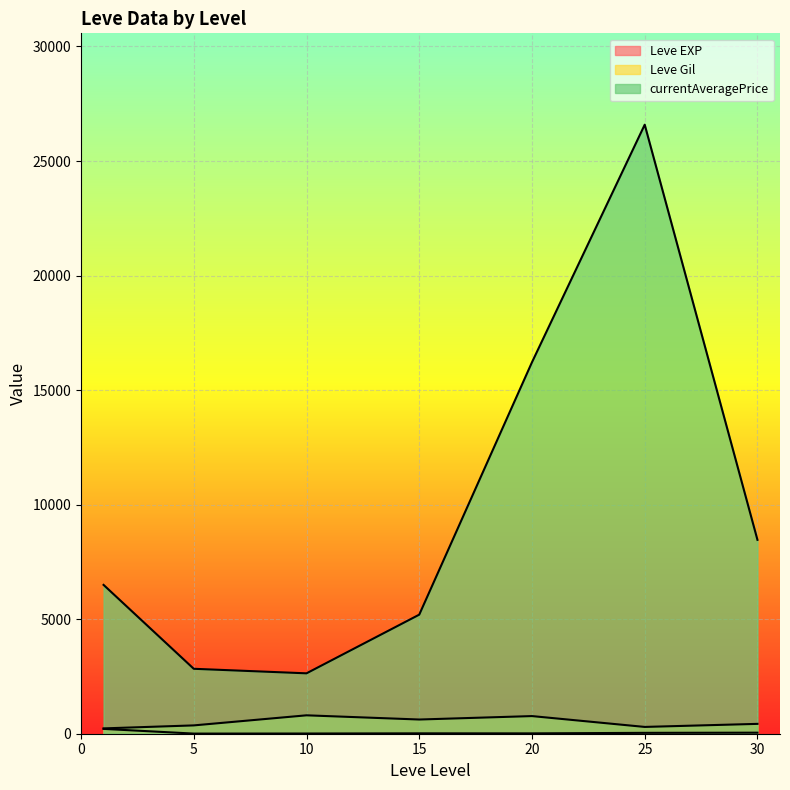

Does the chart display data point markers on the line(s)?

No